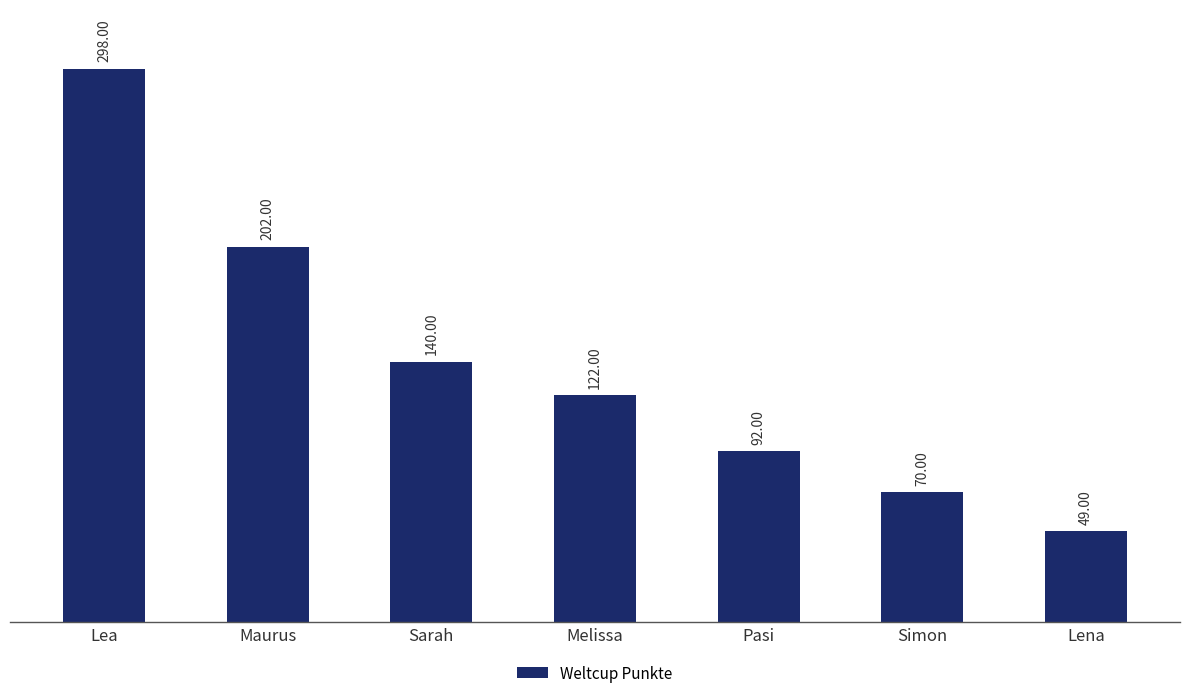

At which label is the value closest to 173?

Maurus